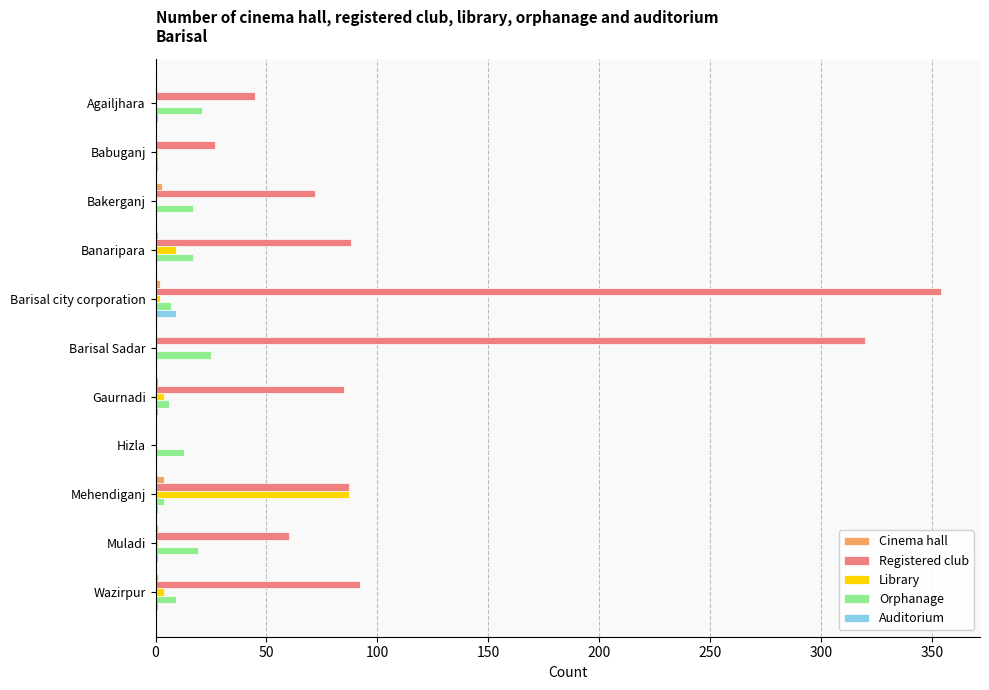

What are all the series names shown in the legend?

Cinema hall, Registered club, Library, Orphanage, Auditorium